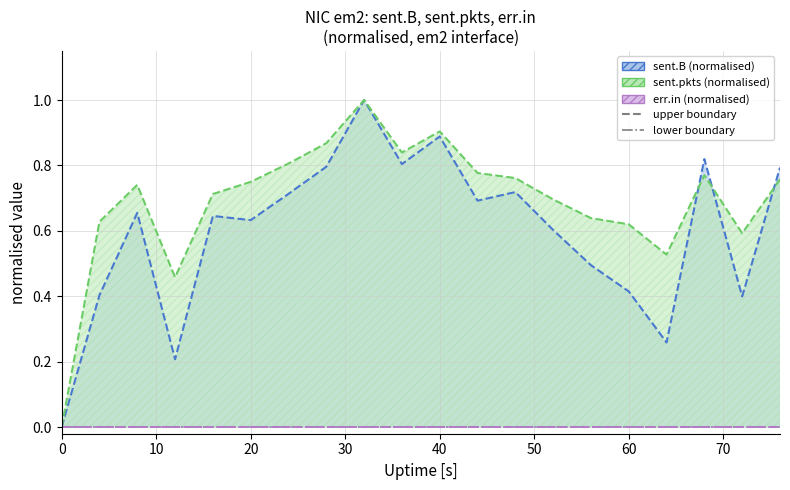

In sent.pkts, how many points are higher than both neighbors (excluding endpoints)?

4